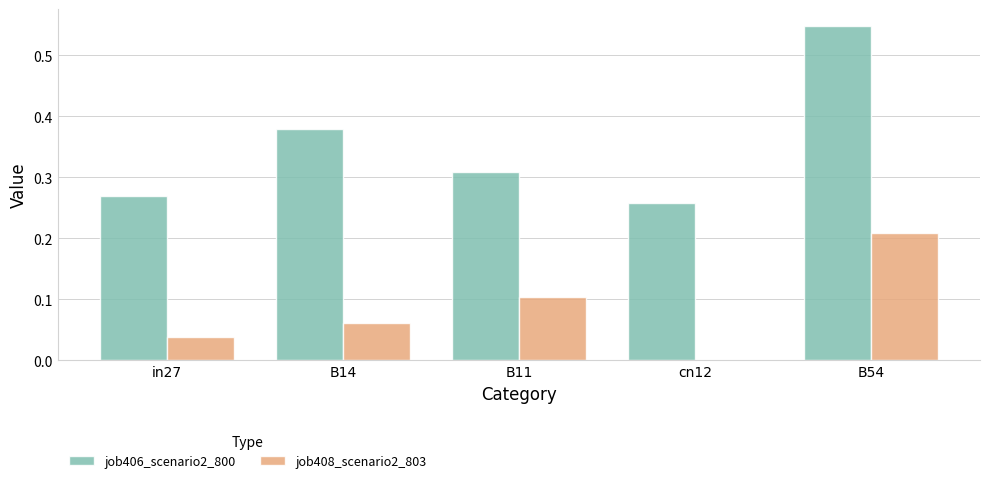

Which category has the highest value in the job406_scenario2_800 series?

B54